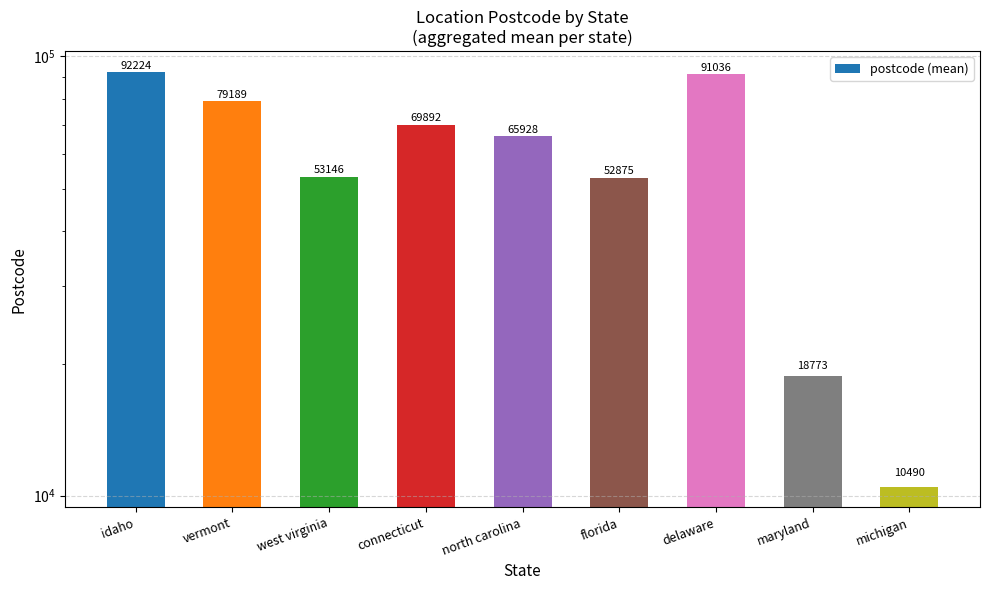

Reading left to right, what are all the values shown in this chart?

idaho=92224	vermont=79189	west virginia=53146	connecticut=69892	north carolina=65928	florida=52875	delaware=91036	maryland=18773	michigan=10490